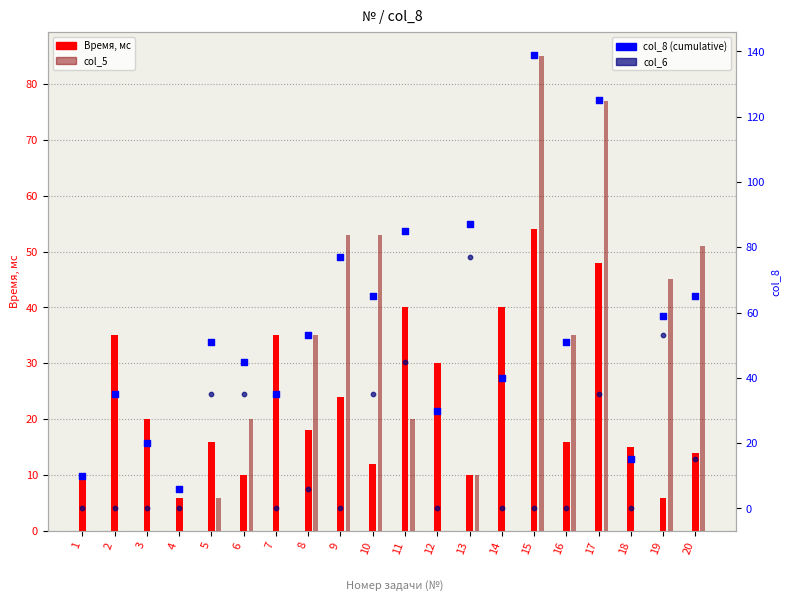

Which series reaches the minimum Y coordinate?

col_5